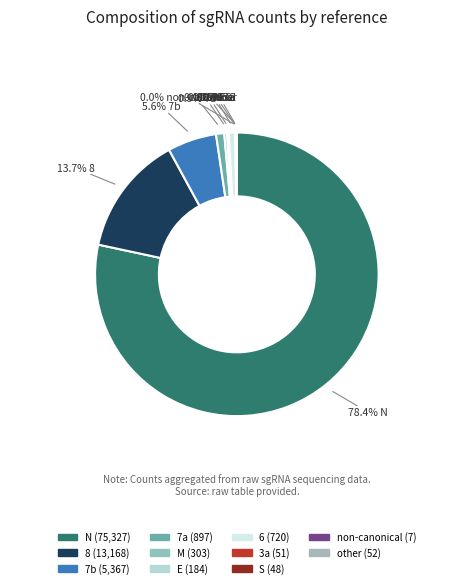

Rank the categories by value from lowest to highest.

non-canonical, S, 3a, other, E, M, 6, 7a, 7b, 8, N